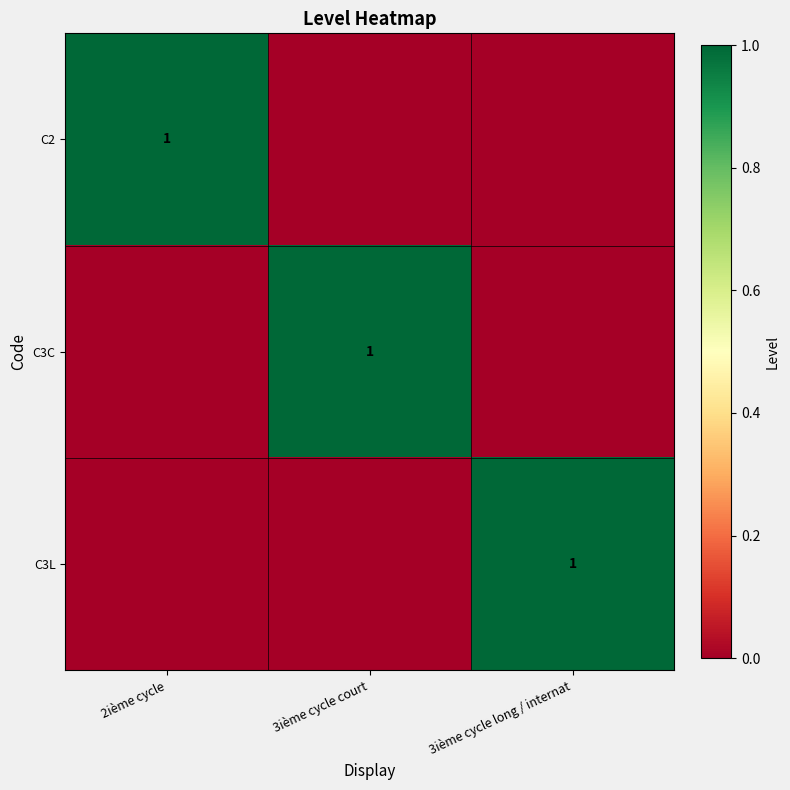

True or false: C3L has a value of 2 at 3ième cycle long / internat.

False